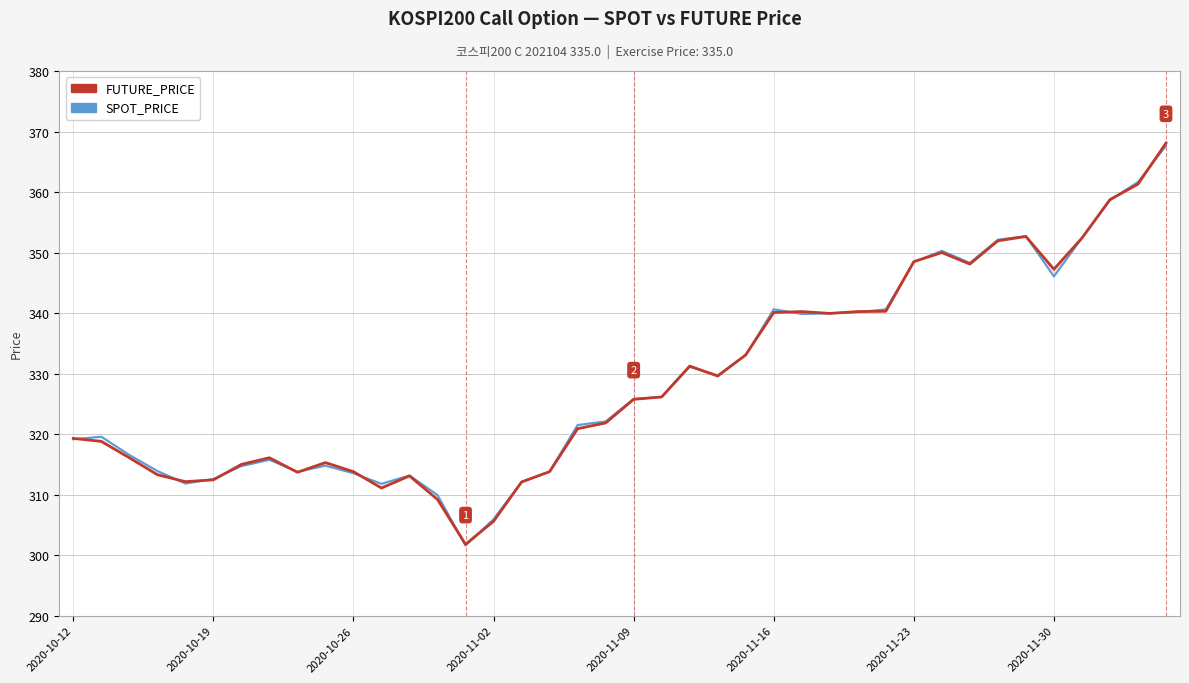

What is the highest value of the FUTURE_PRICE series?

368.1